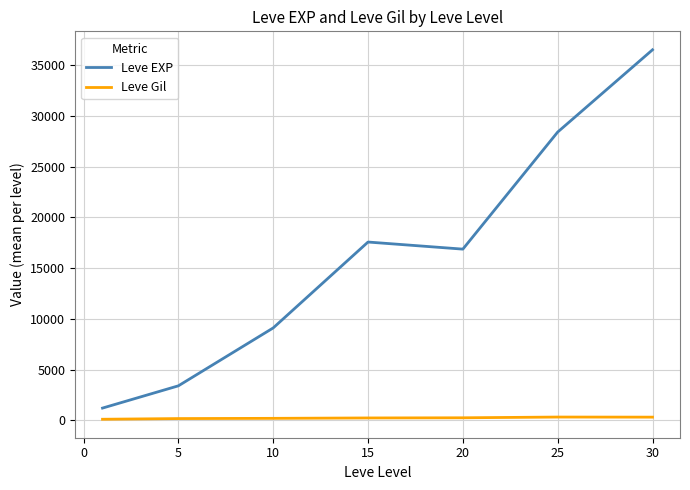

True or false: Leve Gil and Leve EXP cross at least once.

False